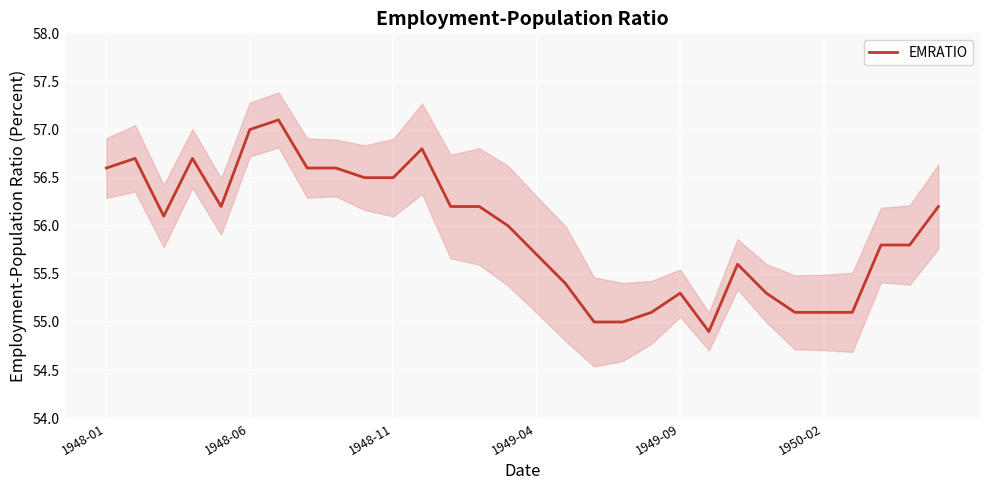

Is it true that EMRATIO equals 56.5 at 1948-11?

True